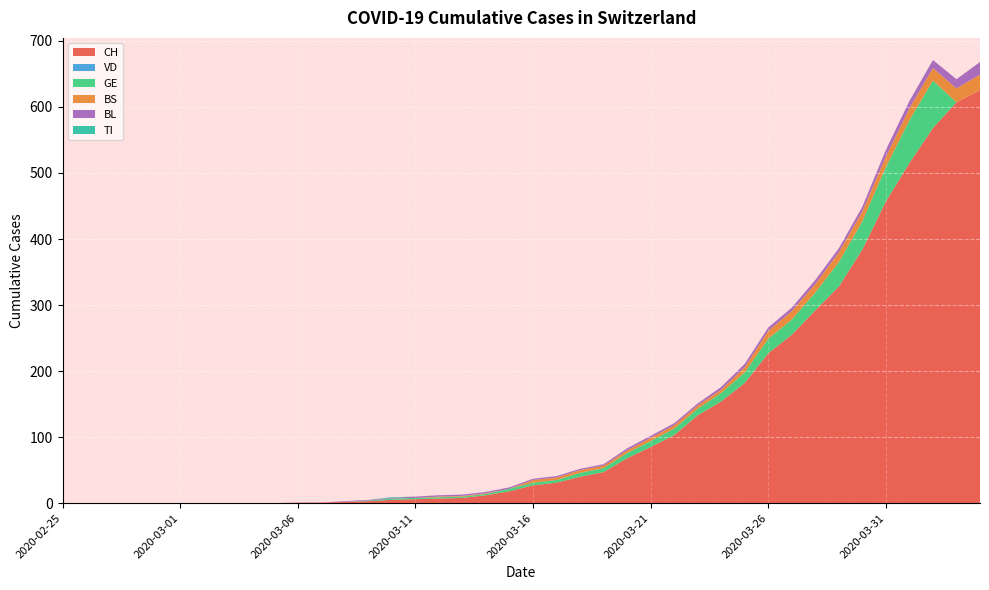

Reading left to right, extract all data points from this chart.

CH: 0	0	0	0	0	0	0	0	0	0	1	1	2	3	5	6	7	8	12	18	27	31	40	47	68	85	103	133	154	182	227	255	292	328	384	457	515	568	607	625
VD: 0	0	0	0	0	0	0	0	0	0	0	0	0	0	0	0	0	0	0	0	0	0	0	0	0	0	0	0	0	0	0	0	0	0	0	0	0	0	0	0
GE: 0	0	0	0	0	0	0	0	0	0	0	0	0	1	2	2	2	2	2	4	4	4	6	6	8	9	10	10	13	16	22	23	27	37	43	52	65	72	0	0
BS: 0	0	0	0	0	0	0	0	0	0	0	0	0	0	0	0	1	1	1	0	4	4	4	4	4	5	5	5	5	8	12	13	13	15	15	16	18	19	21	24
BL: 0	0	0	0	0	0	0	0	0	0	0	0	1	1	1	2	2	2	2	2	2	2	2	2	3	3	3	3	4	5	5	5	6	6	7	10	11	12	14	19
TI: 0	0	0	0	0	0	0	0	0	0	0	0	0	0	1	0	0	0	0	0	0	0	0	0	0	0	0	0	0	0	0	0	0	0	0	0	0	0	0	0